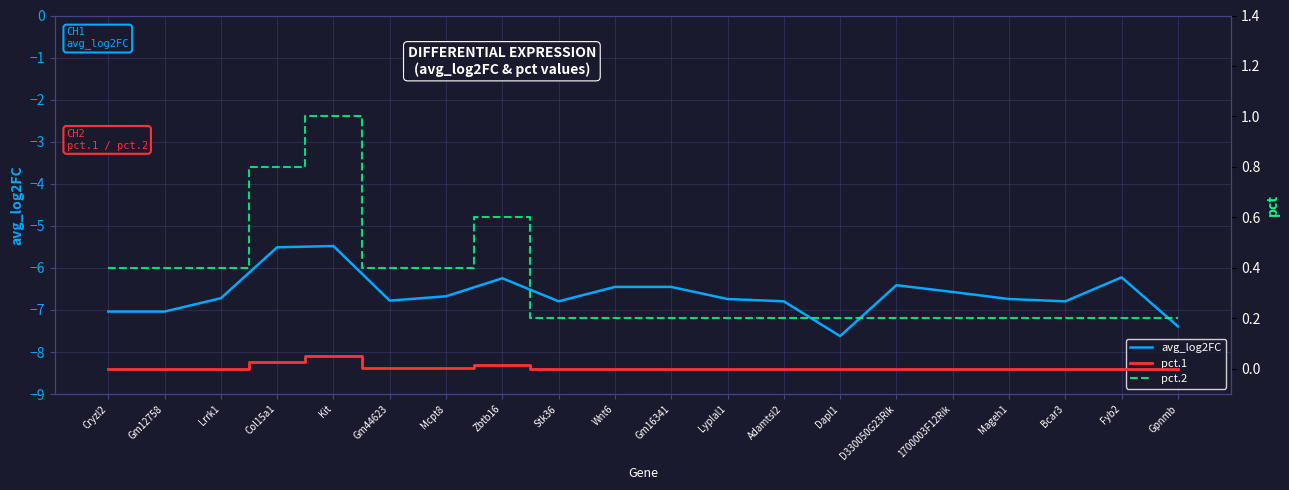

Rank the categories by avg_log2FC value from highest to lowest.

Kit, Col15a1, Fyb2, Zbtb16, D330050G23Rik, Wnt6, Gm16341, 1700003F12Rik, Mcpt8, Lrrk1, Lyplal1, Mageh1, Gm44623, Stk36, Adamtsl2, Bcar3, Cryzl2, Gm12758, Gpnmb, Dapl1